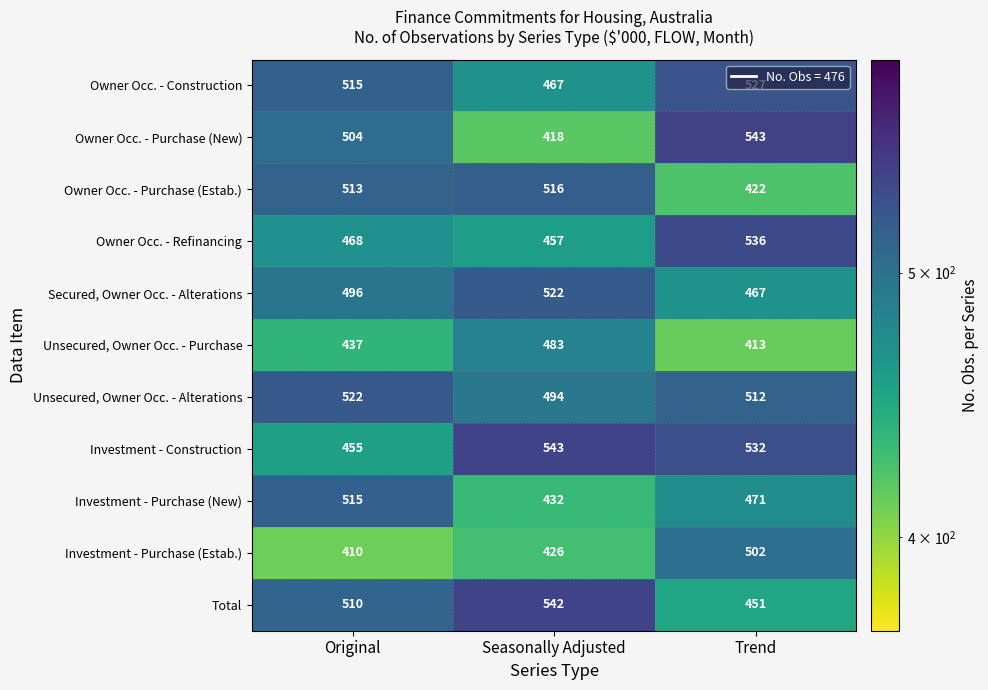

Between Original and Seasonally Adjusted, which series saw the biggest shift?

Investment - Construction